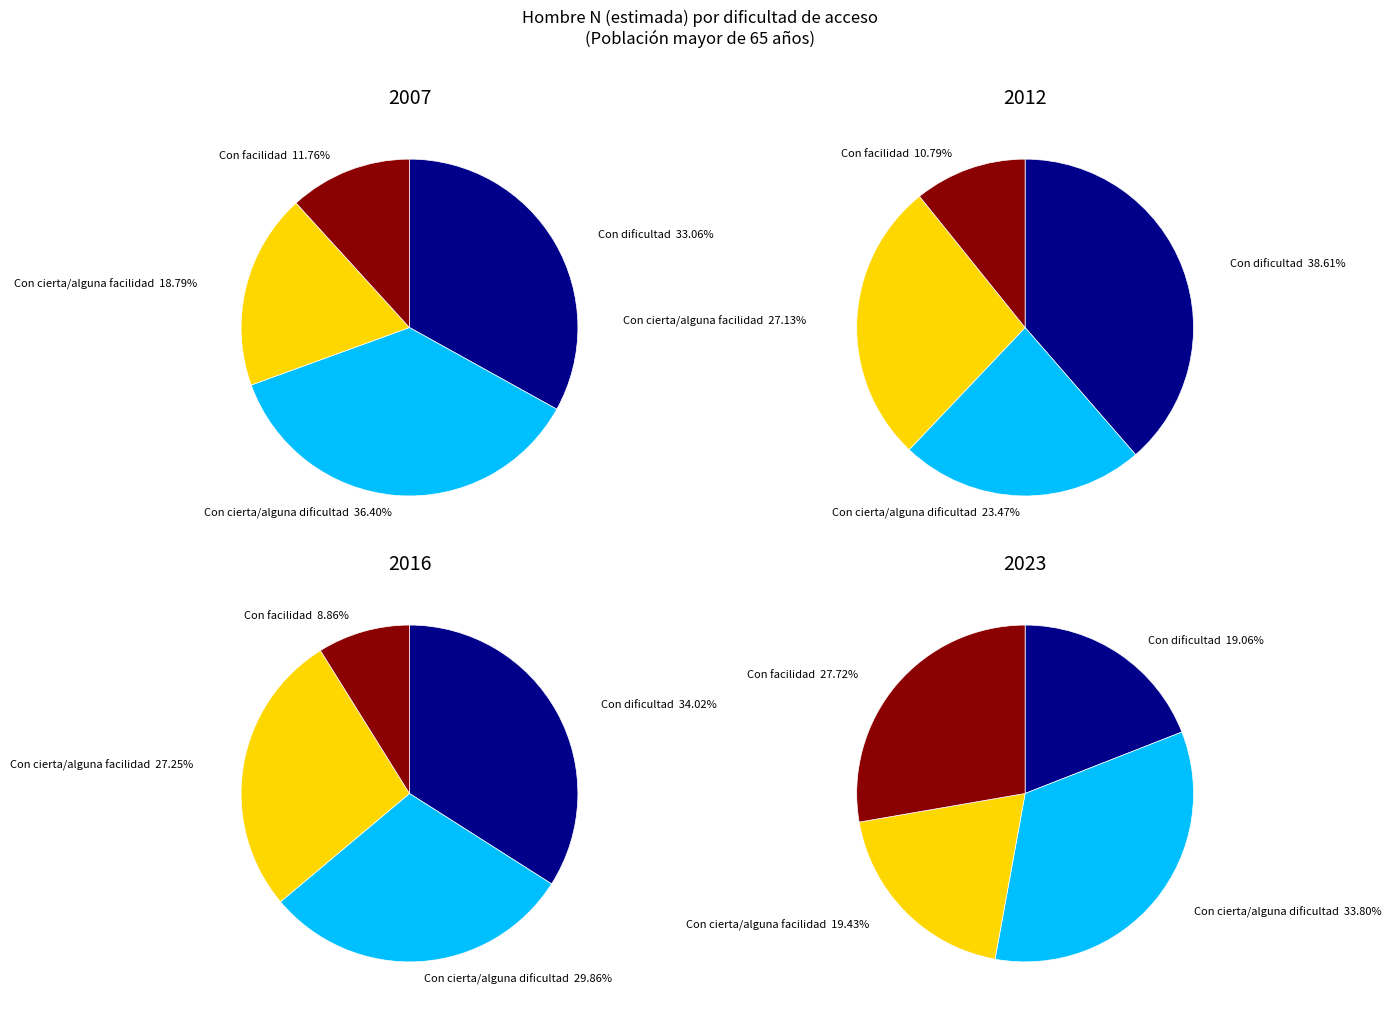

Combined, what portion of the pie is Con cierta/alguna dificultad and Con facilidad?

48.2%